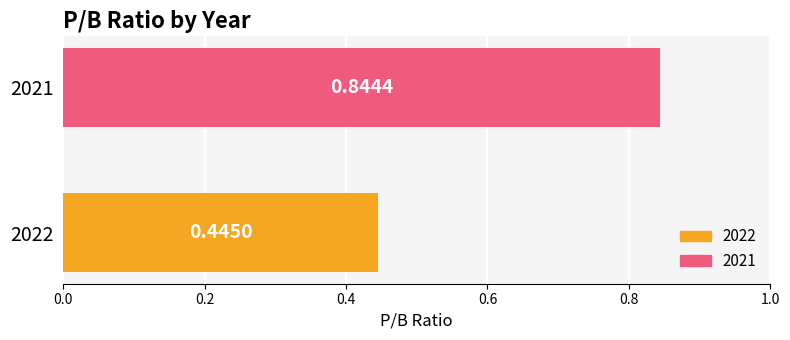

How many data points does each series have?

2